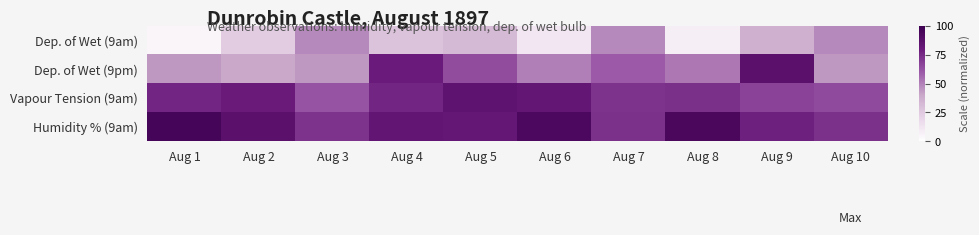

What is the minimum value shown in the chart?

5.0